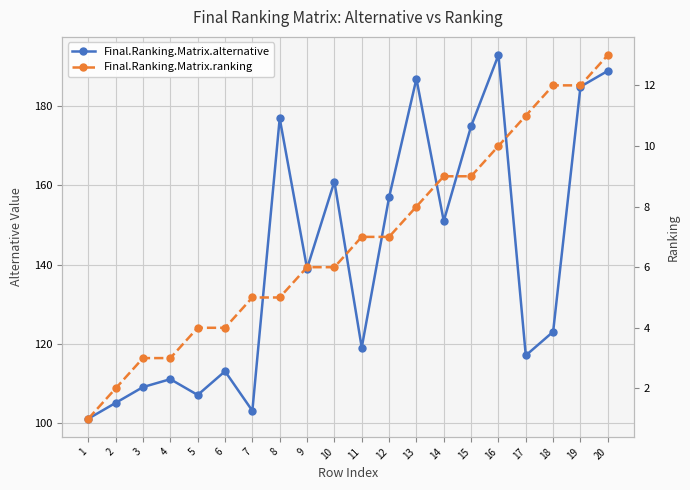

True or false: Final.Ranking.Matrix.alternative and Final.Ranking.Matrix.ranking cross at least once.

False